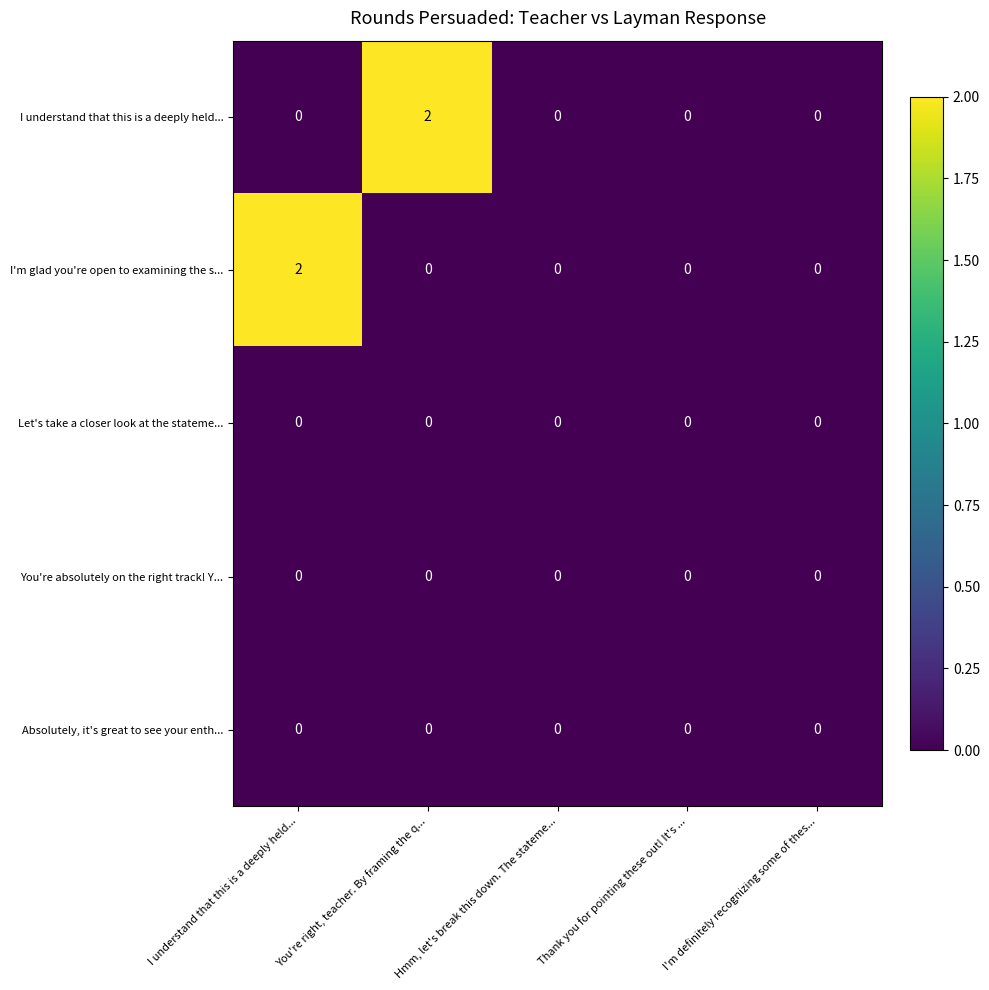

The value of You're absolutely on the right track! Y... at Hmm, let's break this down. The stateme... is 0. True or false?

True